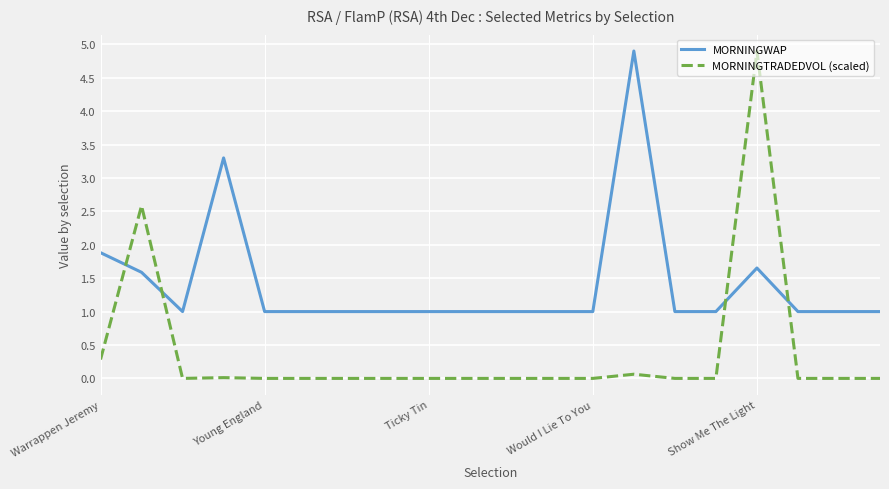

List the series in order of their overall mean, highest first.

MORNINGWAP, MORNINGTRADEDVOL (scaled)